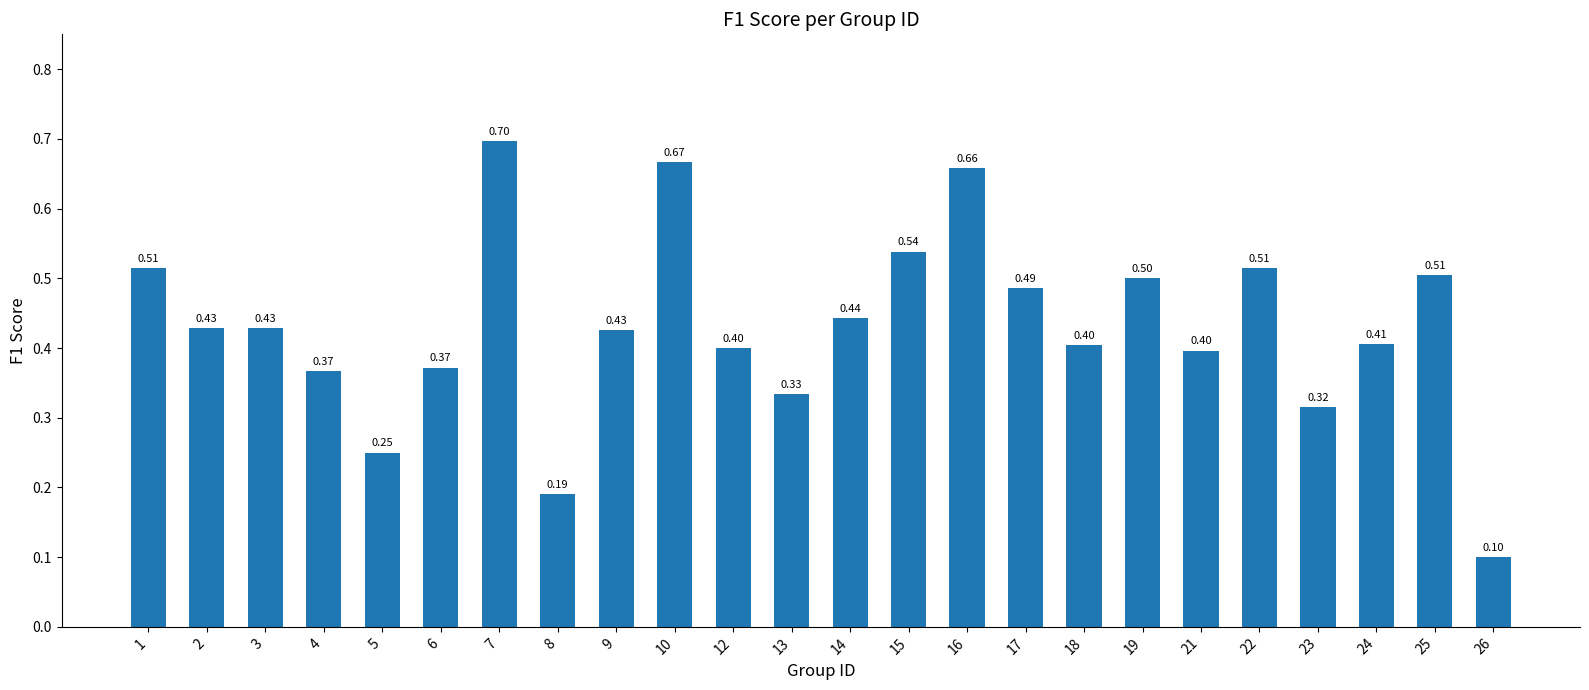

What is the difference between the maximum and minimum values?

0.6